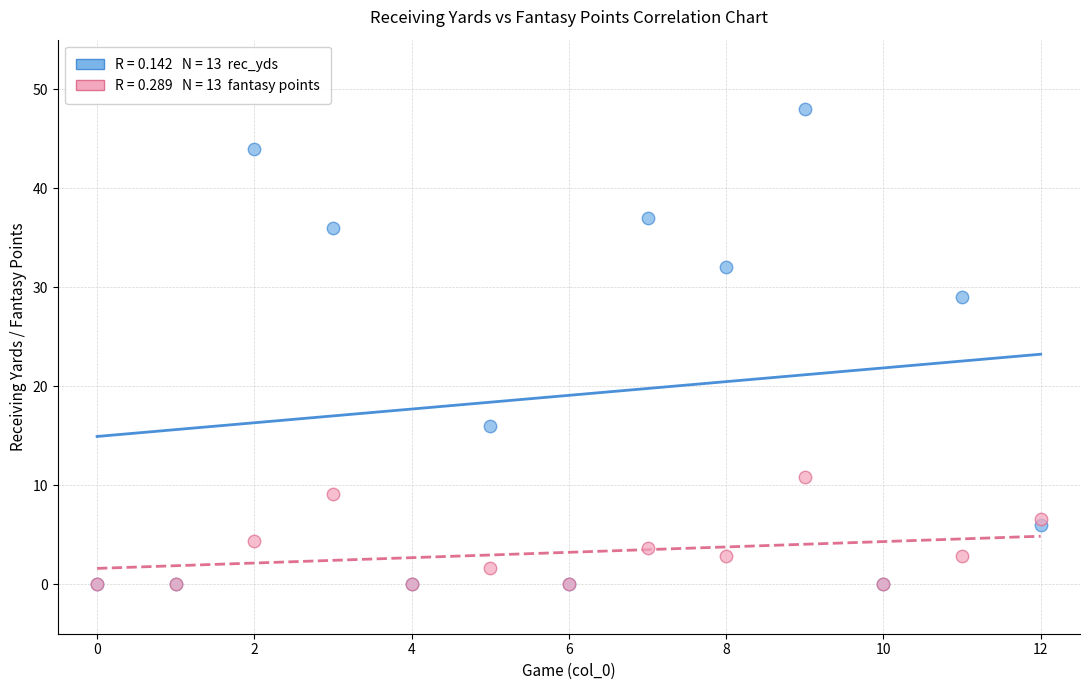

Across all series, what Y value is closest to 24?

29.0